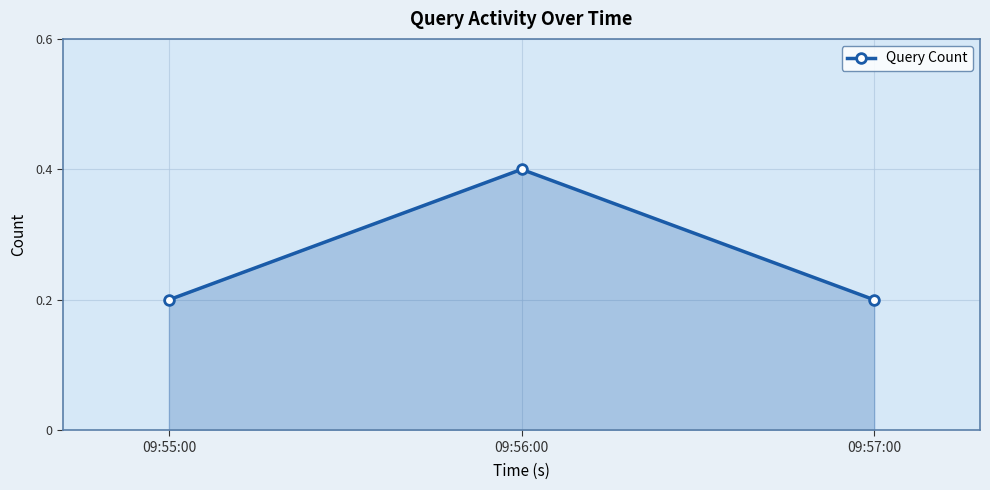

Reading left to right, list all the values displayed in this chart.

09:55:00=1	09:56:00=2	09:57:00=1